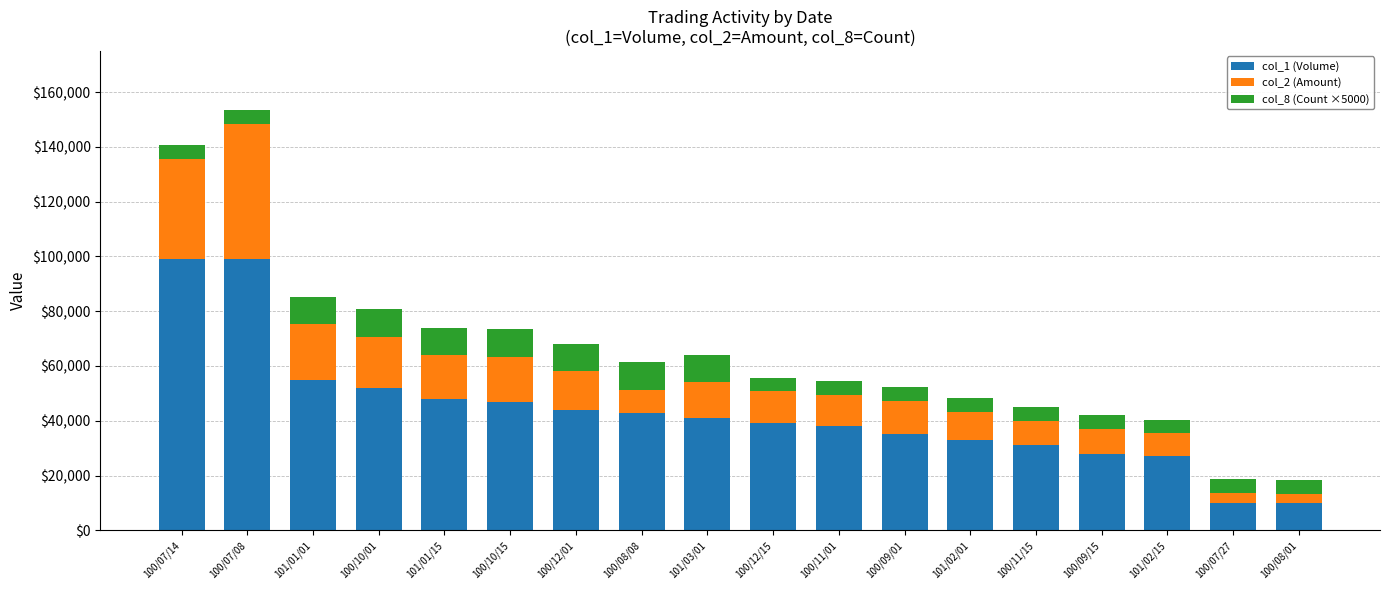

At which category is the sum across all series the highest?

100/07/08